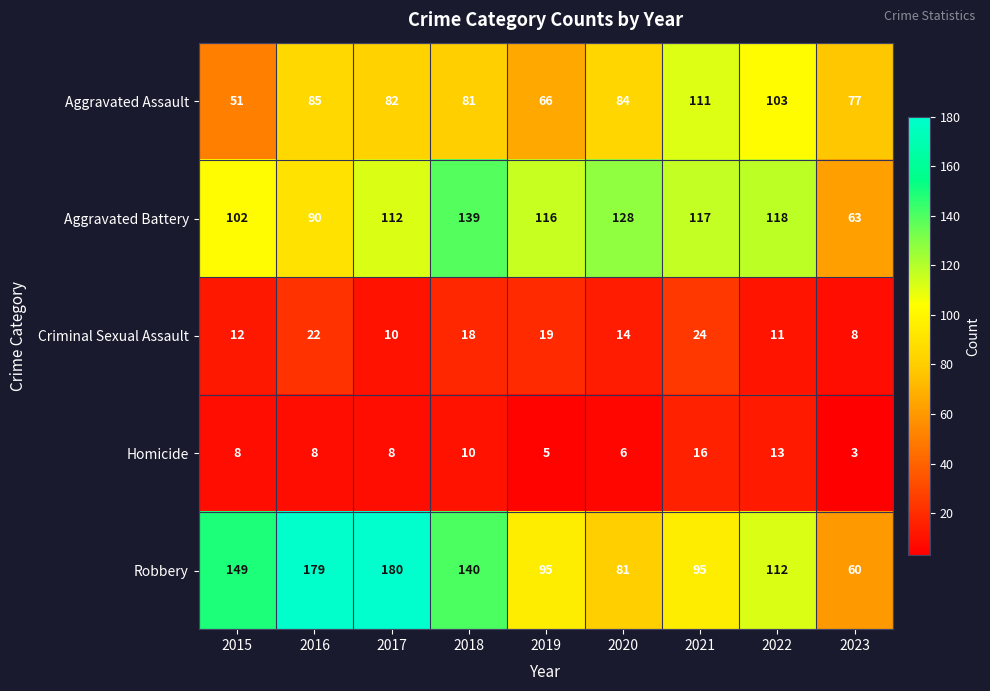

What is the maximum value for Aggravated Assault?

111